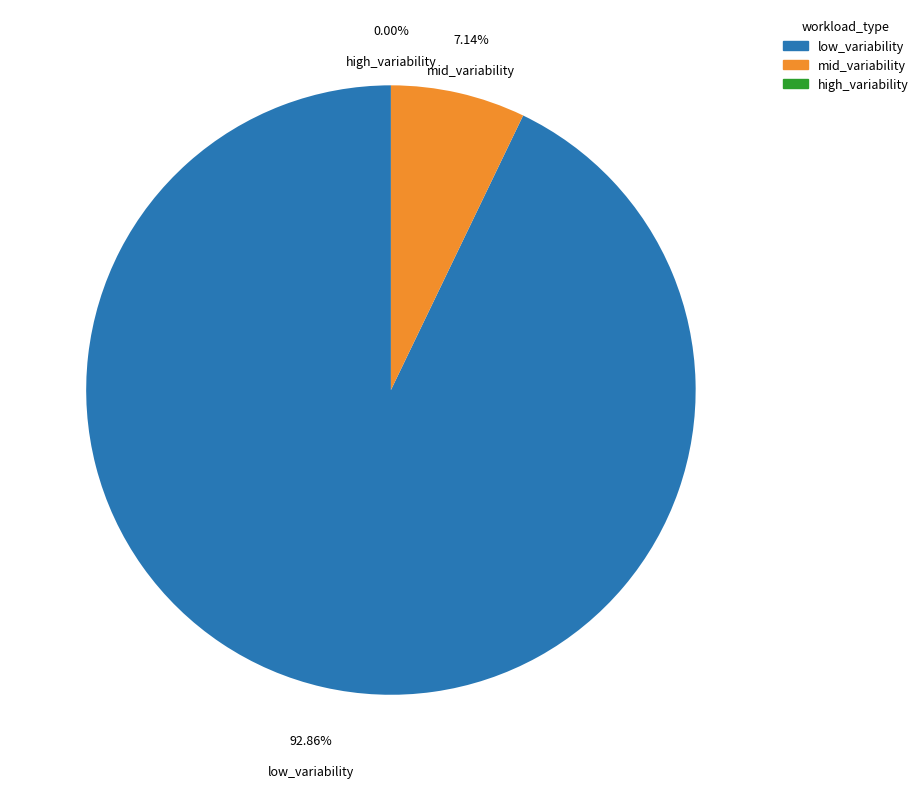

To the nearest percent, what is the average slice percentage?

33%